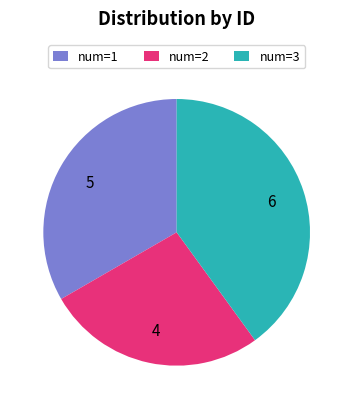

Between num=2 and num=3, which is larger?

num=3